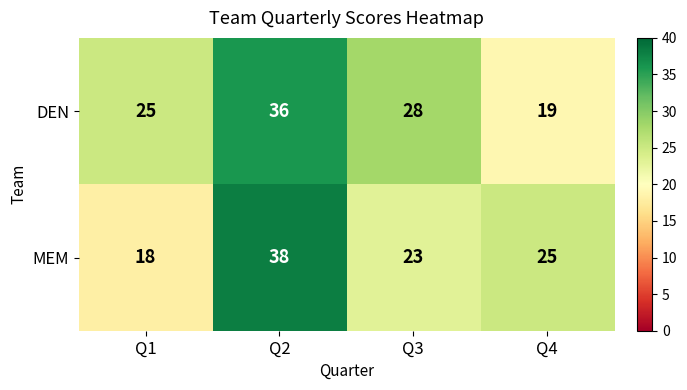

List the series in order of their overall mean, highest first.

DEN, MEM